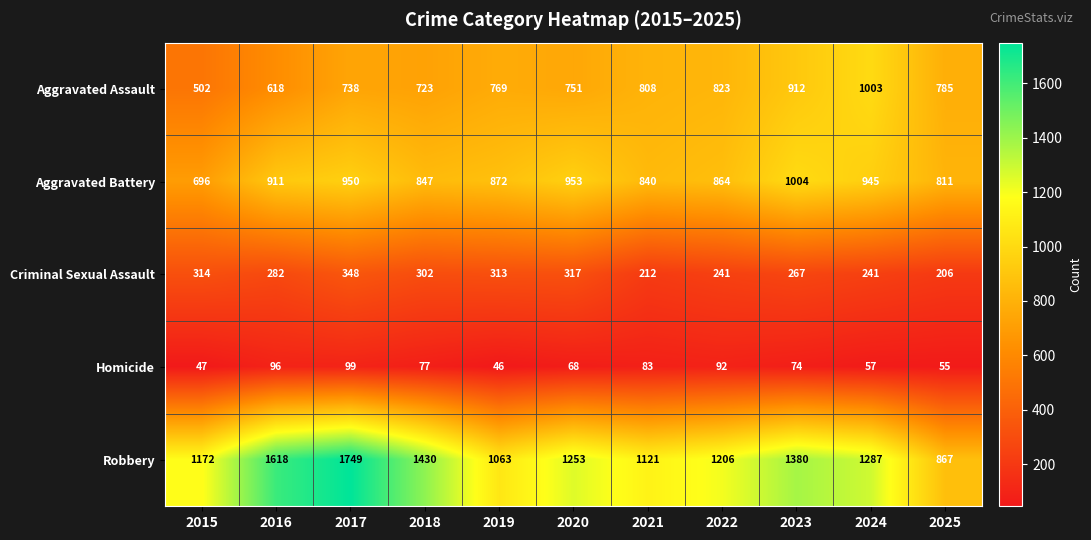

Count the number of data series in this chart.

5